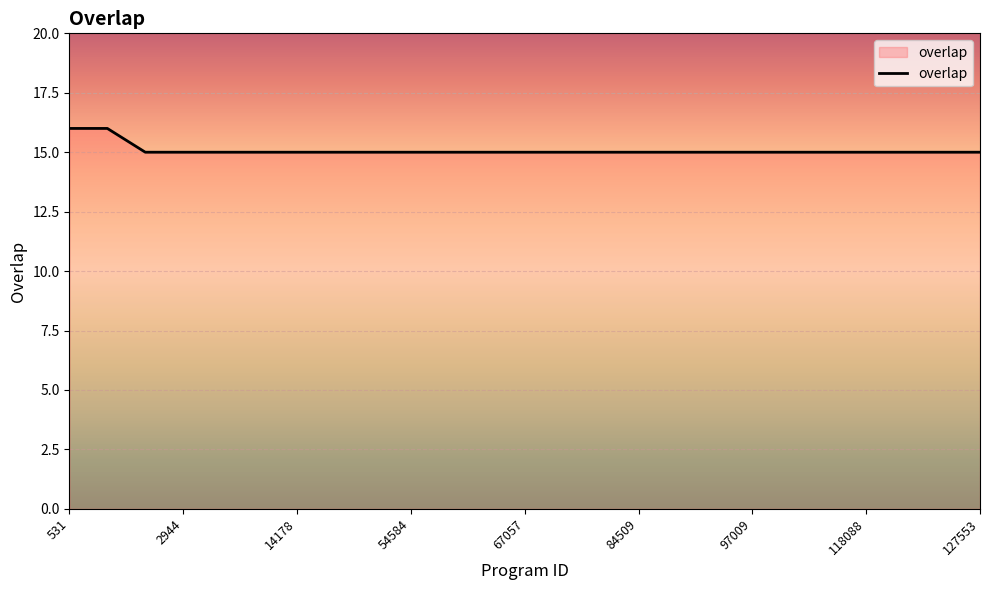

How many lines are shown in the chart?

1